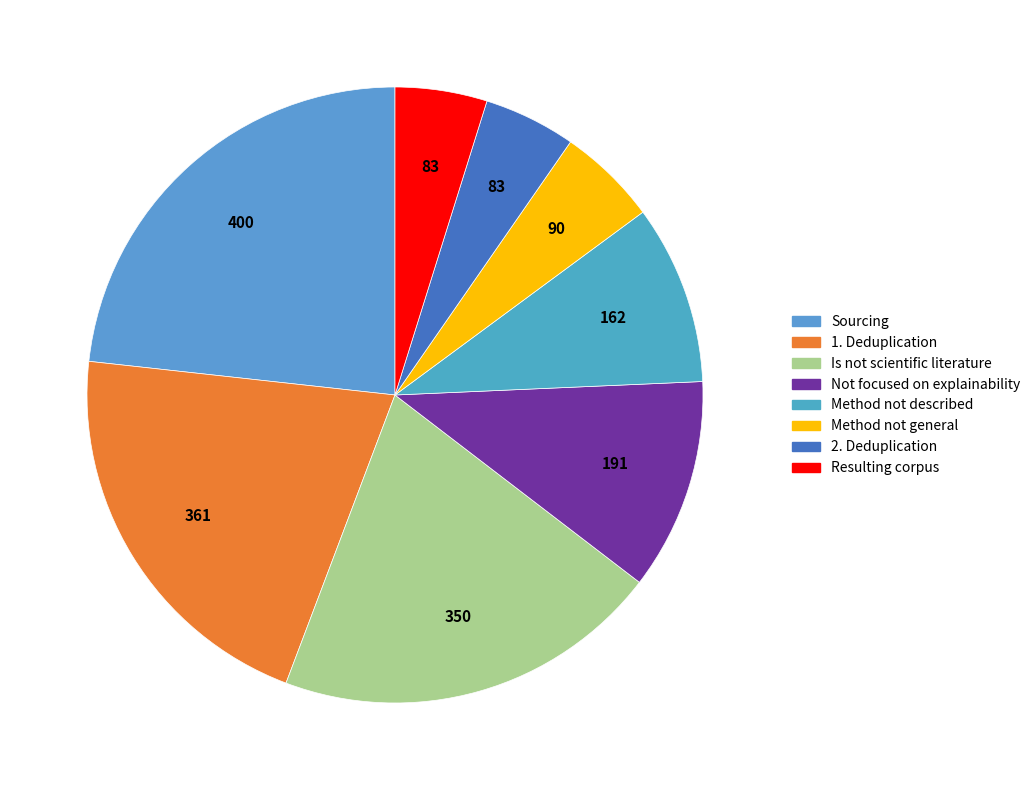

How many slices are in this pie chart?

8